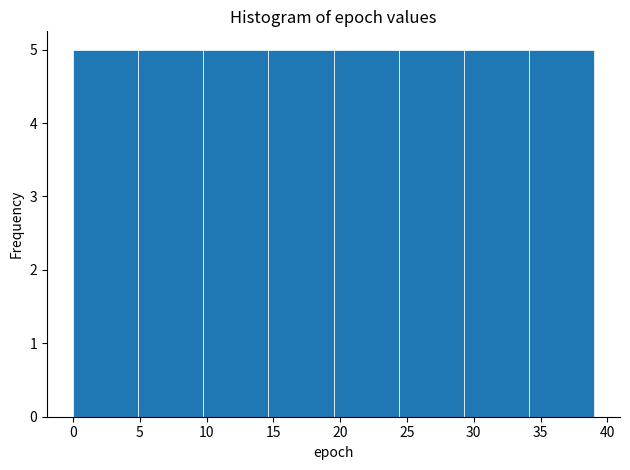

Reading left to right, list every bar in this chart as the range it spans on the x-axis followed by its height. Neither the bar edges nor the heights are printed on the chart, so give them approximately, as read against the axes.

0.0 to 5.0: 5
5.0 to 10.0: 5
10.0 to 14.5: 5
14.5 to 19.5: 5
19.5 to 24.5: 5
24.5 to 29.5: 5
29.5 to 34.0: 5
34.0 to 39.0: 5